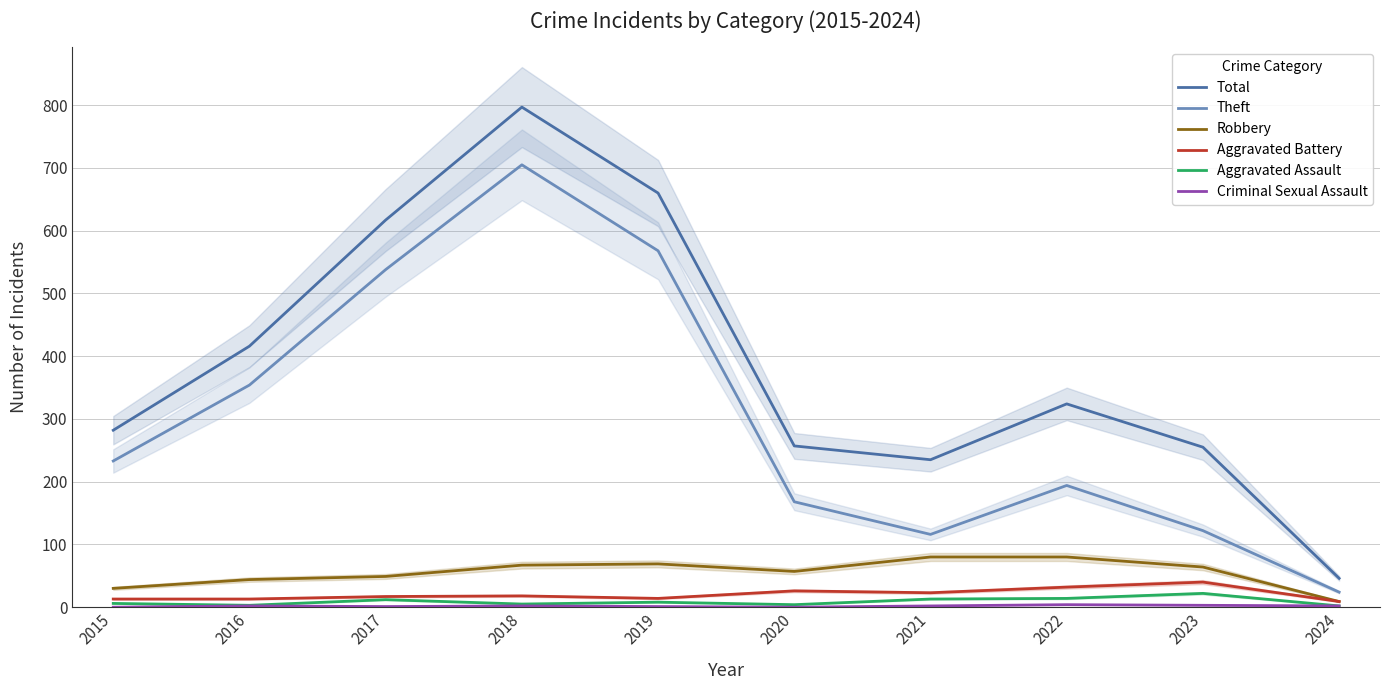

Reading left to right, extract all data points from this chart.

Total: 2015=282	2016=416	2017=617	2018=797	2019=660	2020=257	2021=235	2022=324	2023=255	2024=46
Theft: 2015=233	2016=354	2017=538	2018=705	2019=568	2020=168	2021=116	2022=194	2023=122	2024=24
Robbery: 2015=30	2016=44	2017=49	2018=67	2019=69	2020=57	2021=80	2022=80	2023=64	2024=9
Aggravated Battery: 2015=13	2016=13	2017=17	2018=18	2019=14	2020=26	2021=23	2022=32	2023=40	2024=9
Aggravated Assault: 2015=6	2016=3	2017=12	2018=5	2019=8	2020=4	2021=13	2022=14	2023=22	2024=2
Criminal Sexual Assault: 2015=0	2016=2	2017=1	2018=2	2019=1	2020=0	2021=2	2022=4	2023=3	2024=2